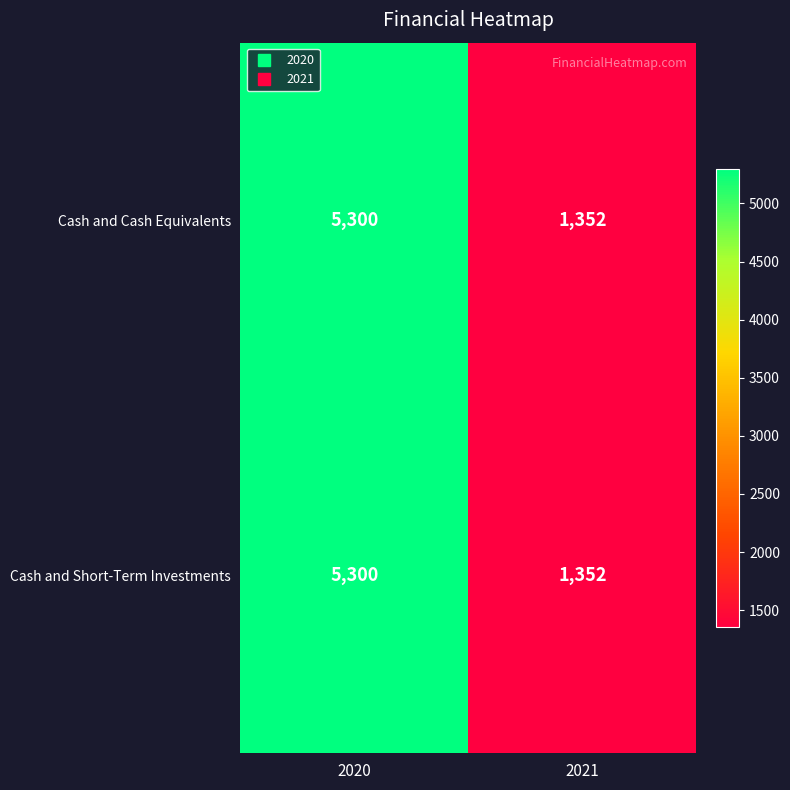

The value of Cash and Cash Equivalents at 2021 is 526. True or false?

False